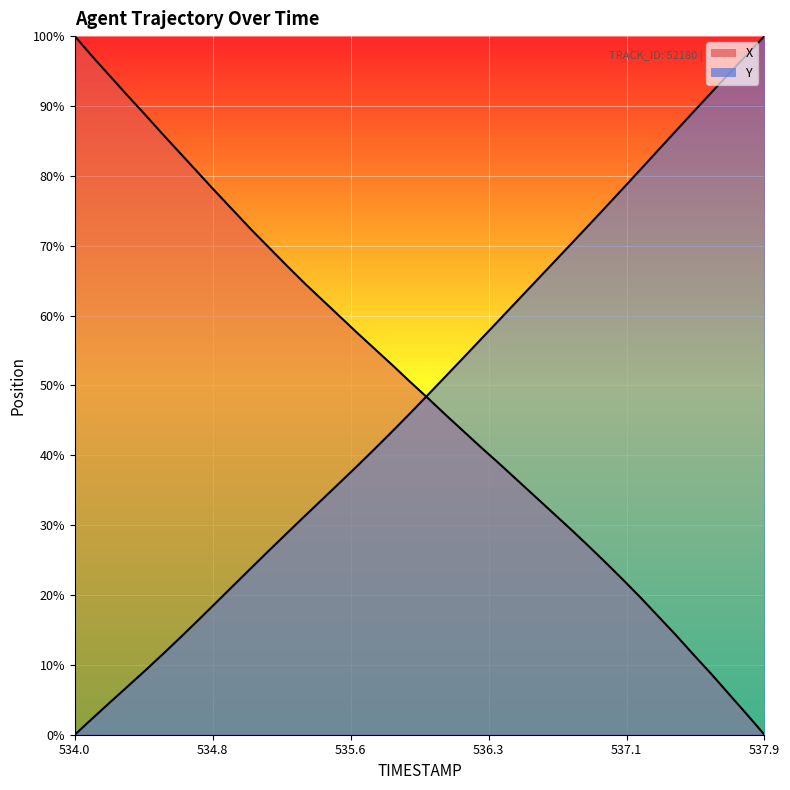

Is the value of Y at 537.2 greater than the value of X at 536.7?

Yes